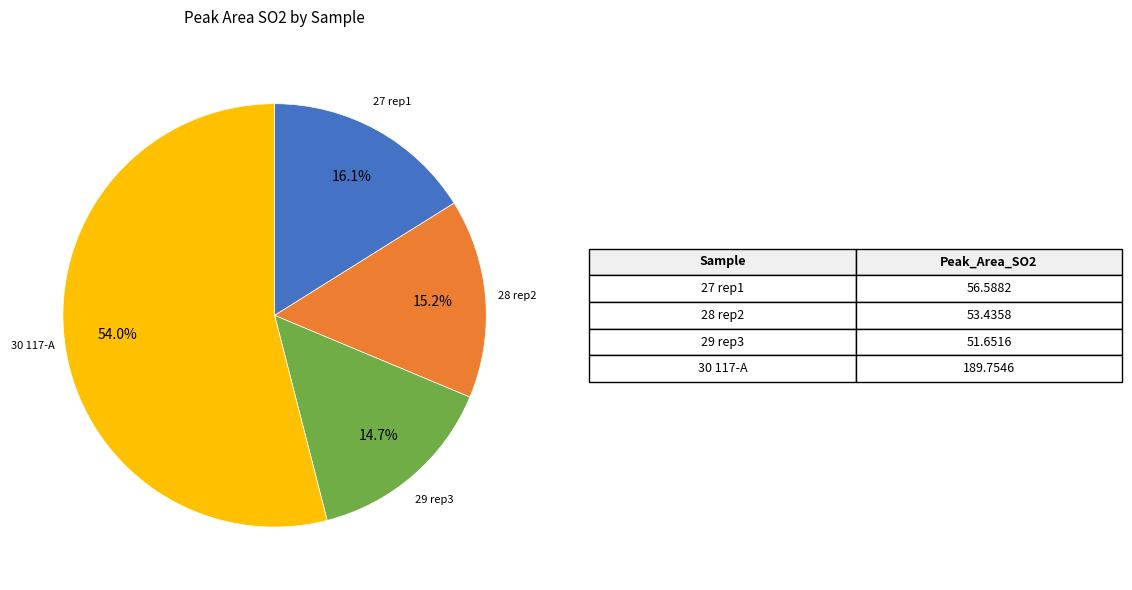

Is there a majority slice in this chart?

Yes